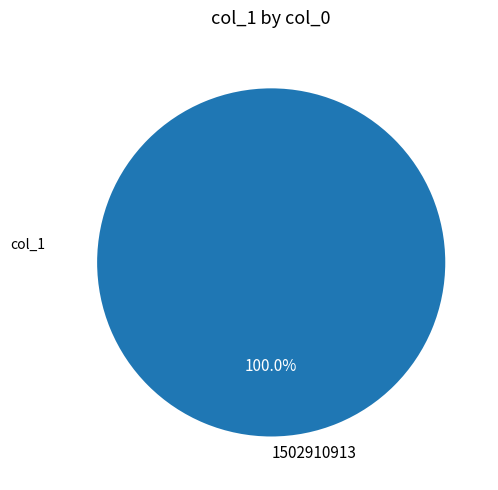

How many slices are in this pie chart?

1